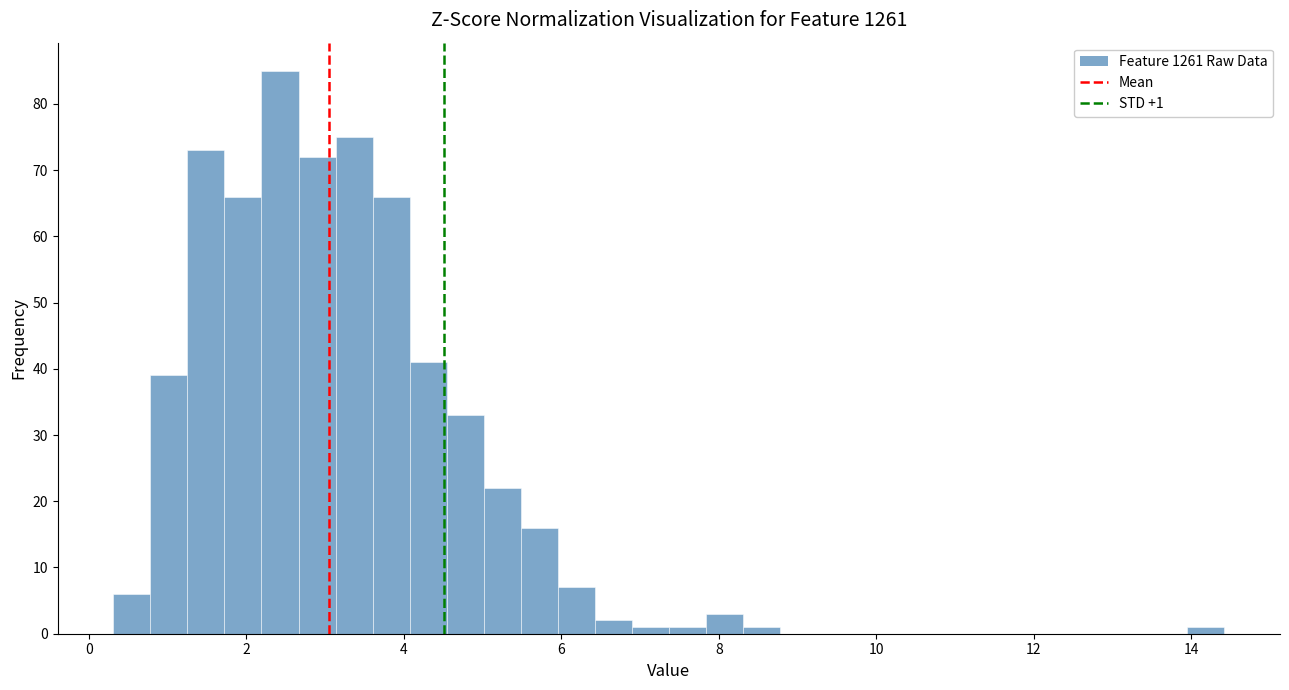

Read against the x-axis, roughly where is the centre of the tallest bar?

2.4